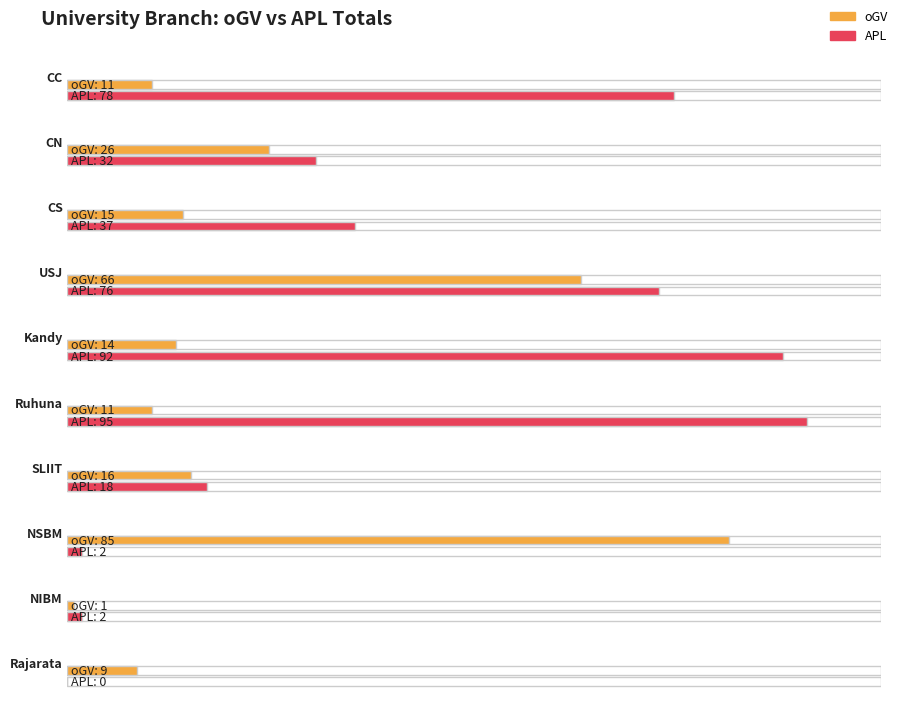

What is the label of the 3rd bar from the left?

CS